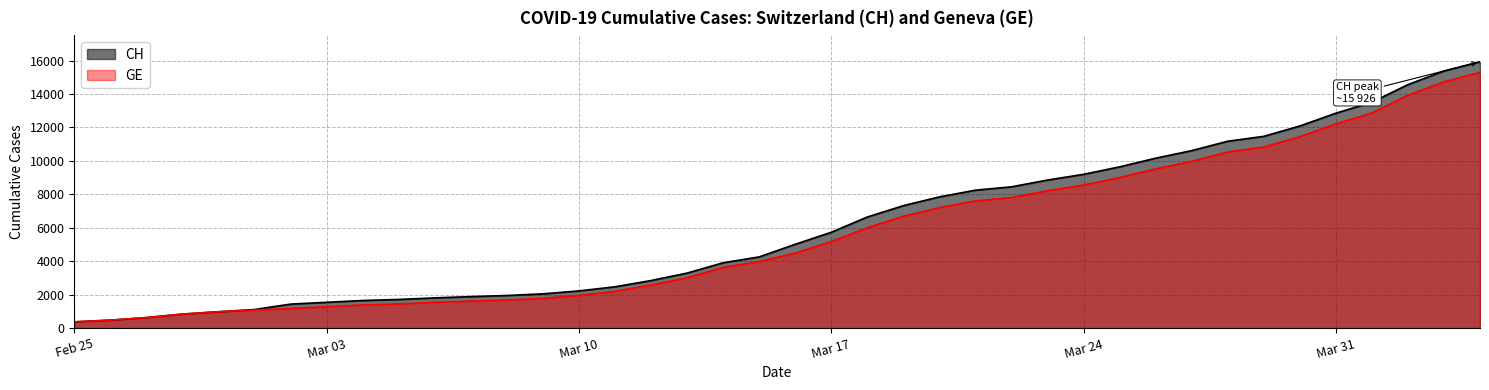

Between 2020-03-11 and 2020-04-04, which series saw the biggest shift?

CH